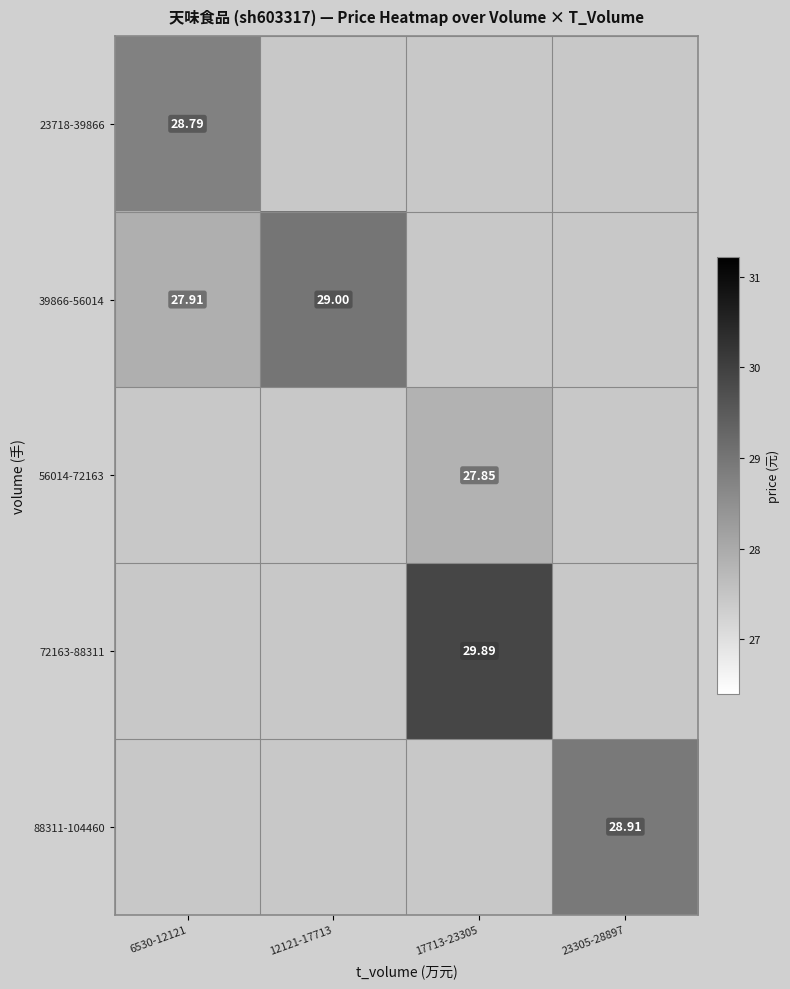

How many categories are shown in the chart?

4